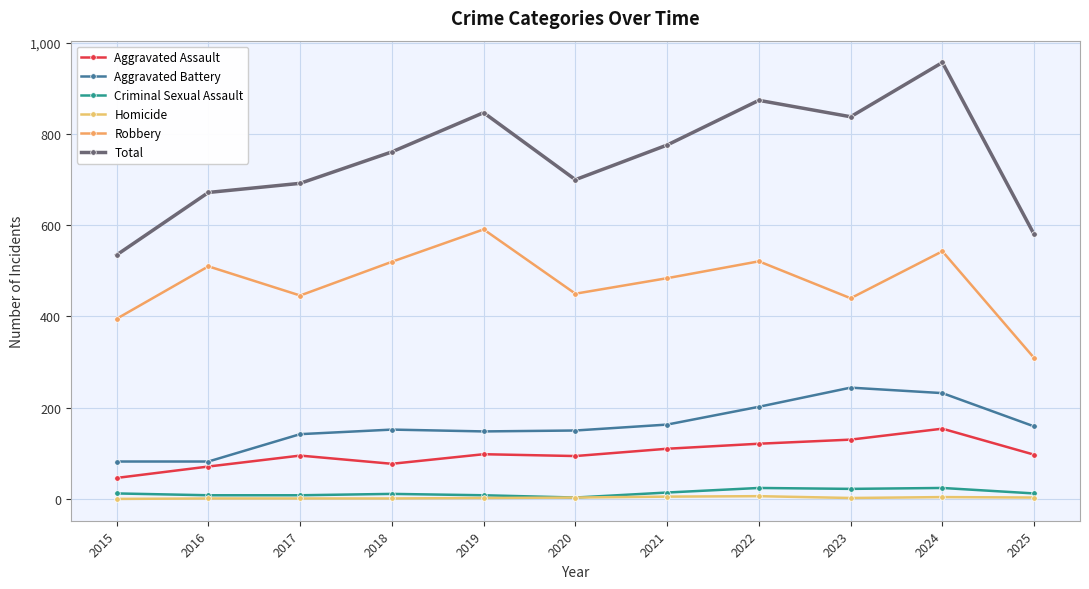

Does the chart have visible grid lines?

Yes